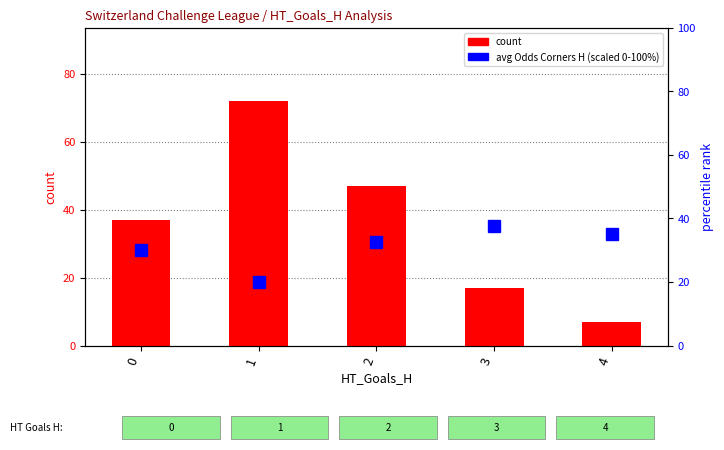

Which series has the widest spread of values?

count